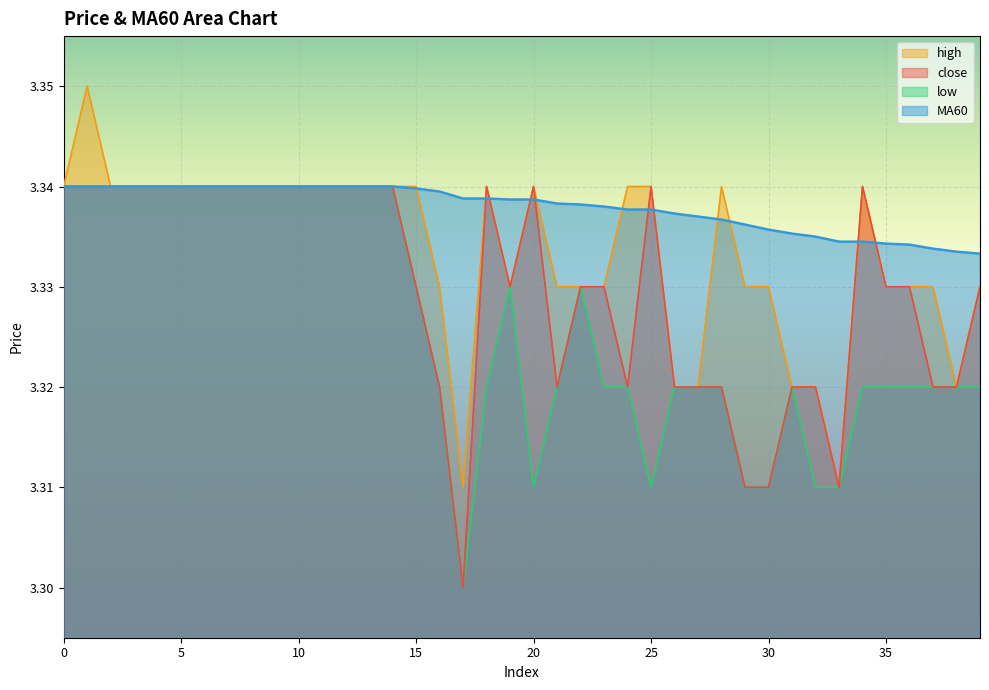

At how many categories does at least one series exceed 3?

40